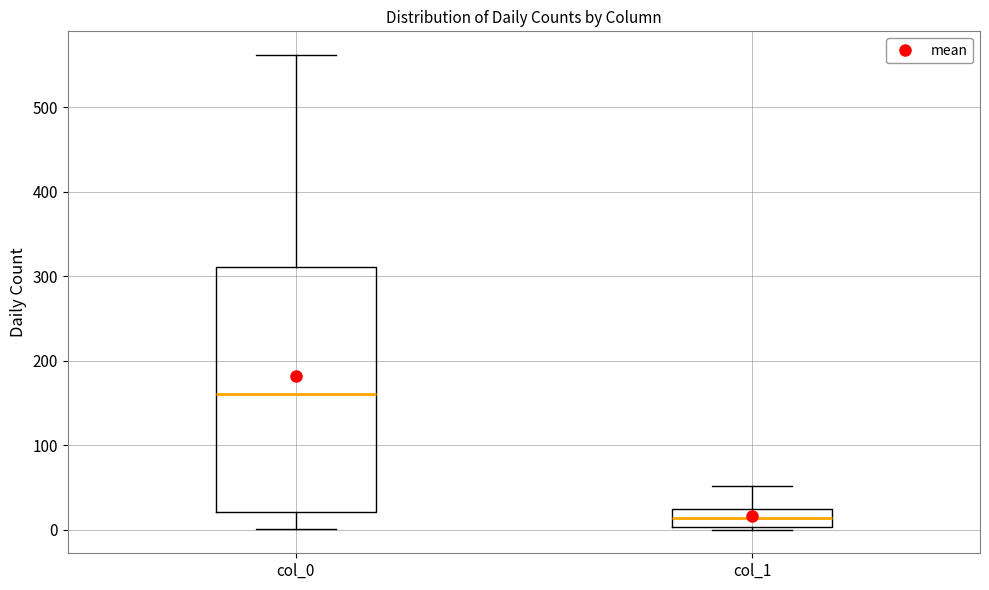

Where does the median line of the box for col_1 sit on the y-axis? The values are not printed on the chart, so give them approximately, as read against the axis.

10